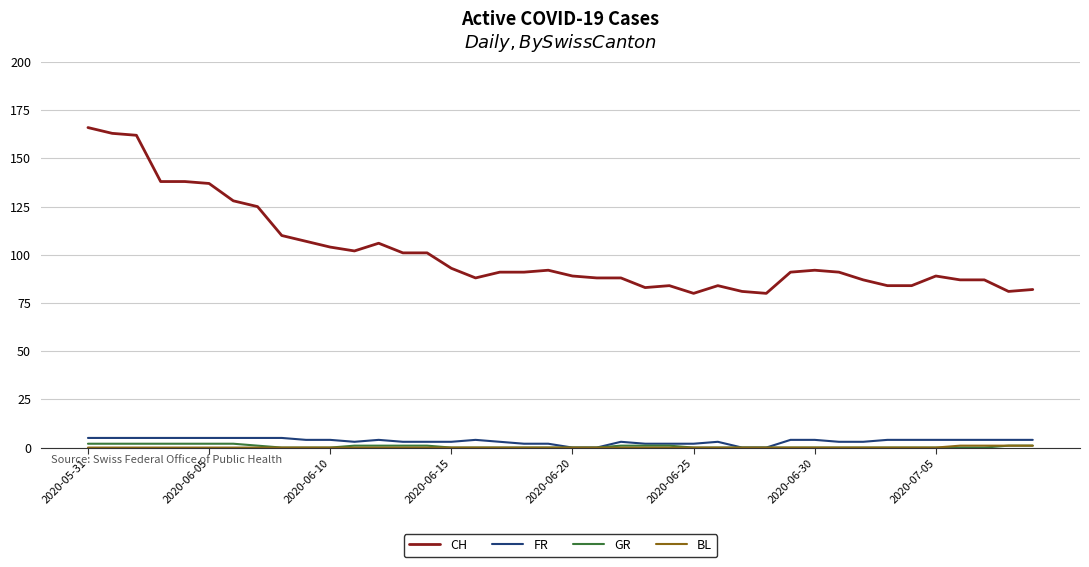

What is the highest value of the CH series?

166